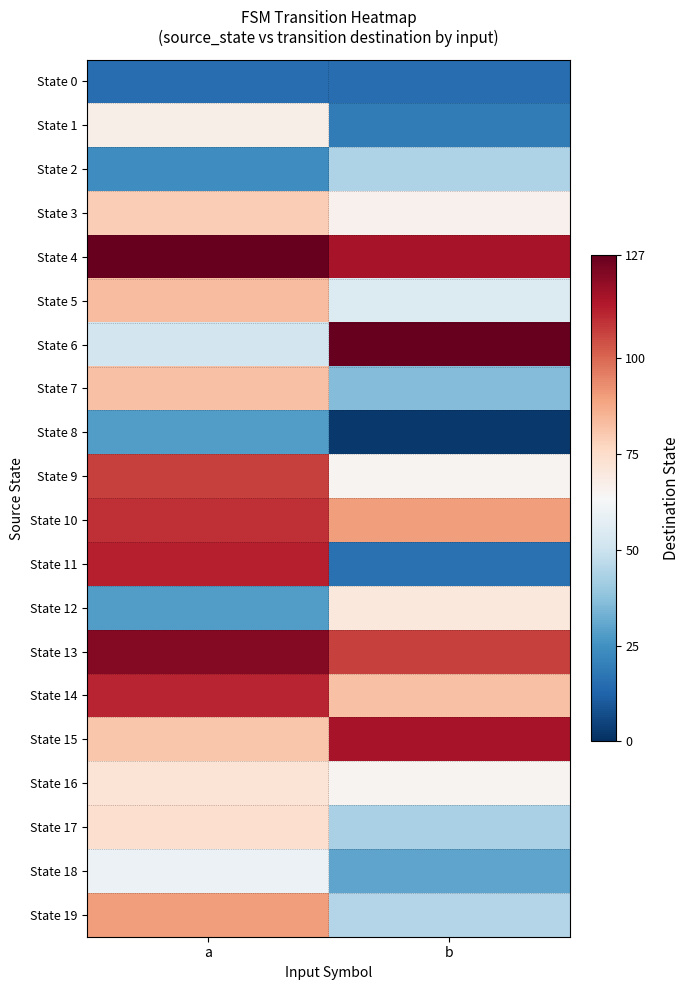

At which category is the sum across all series the highest?

a